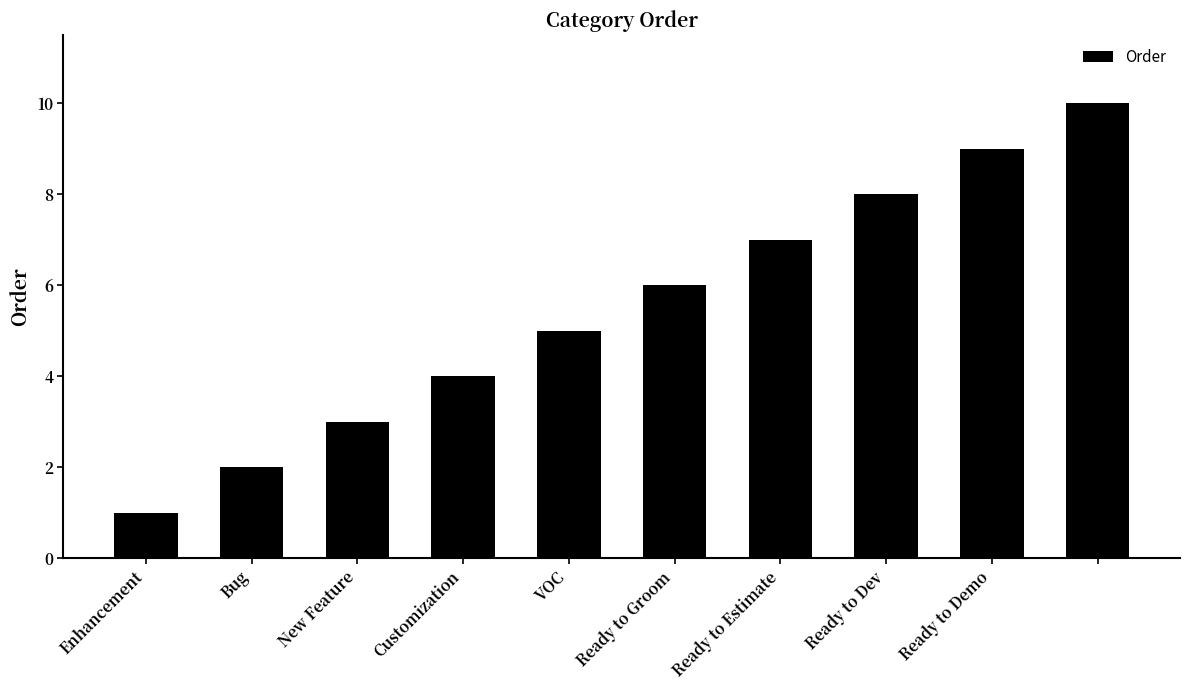

What is the difference between the maximum and minimum values?

9